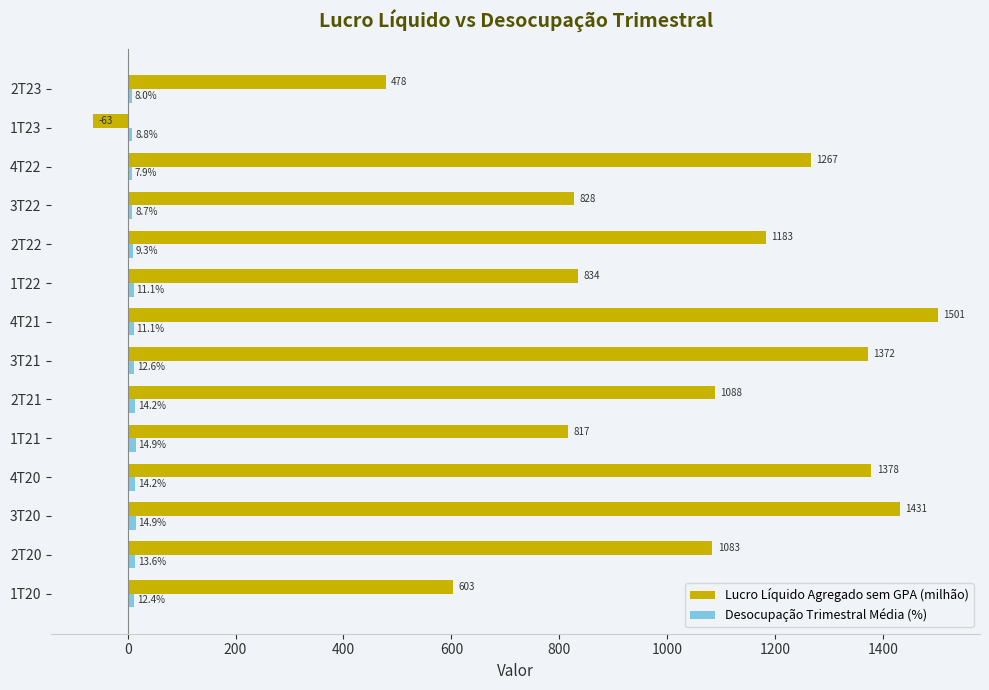

True or false: Lucro Líquido Agregado sem GPA (milhão) has a value of 362.3 at 4T22.

False